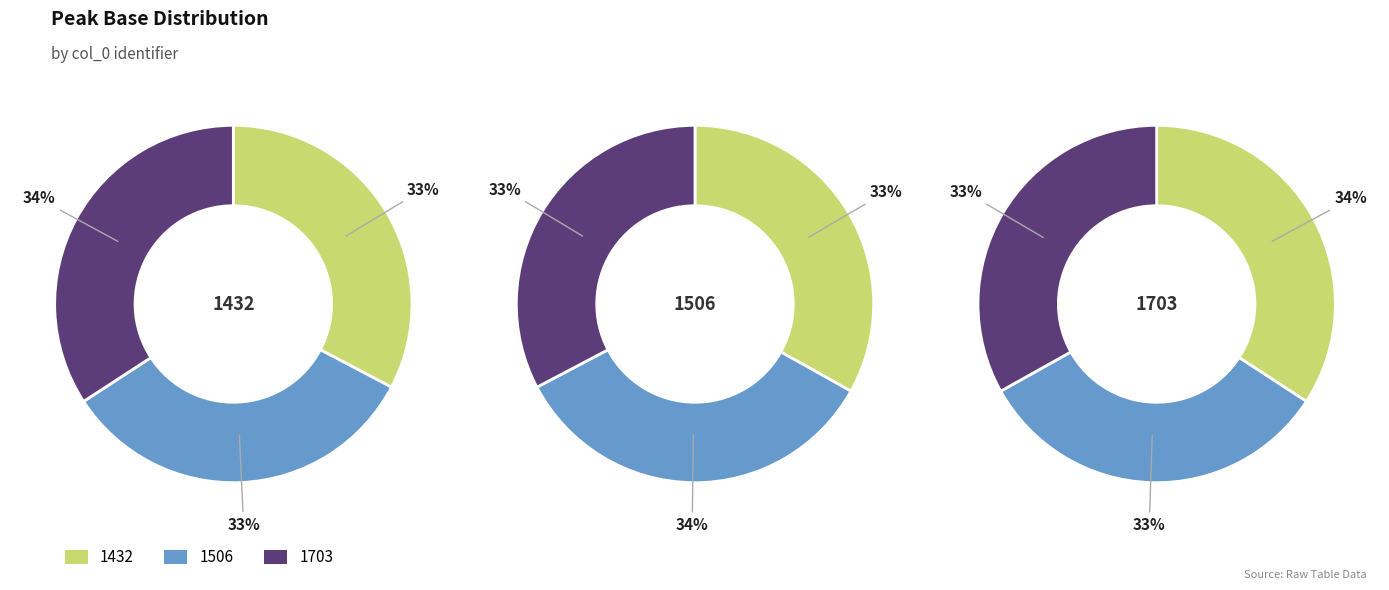

To the nearest percent, what portion does 1703 represent?

34%